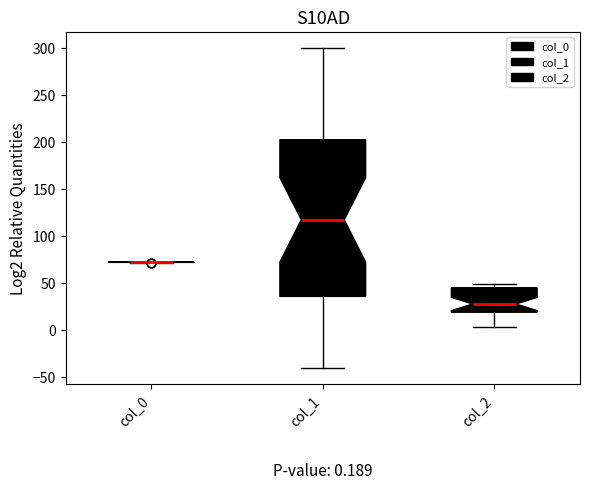

Which box is the tallest, from its lower edge to its upper edge?

col_1